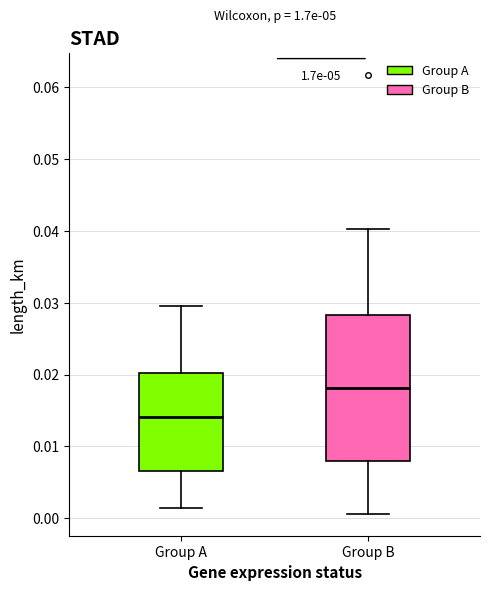

Comparing the boxes themselves (not the whiskers), which one is the tallest?

Group B